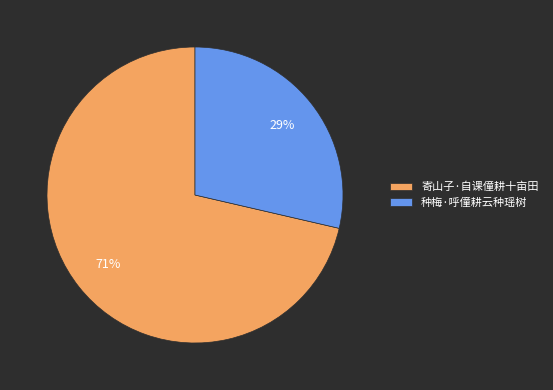

Rank the categories by value from highest to lowest.

寄山子·自课僮耕十亩田, 种梅·呼僮耕云种瑶树